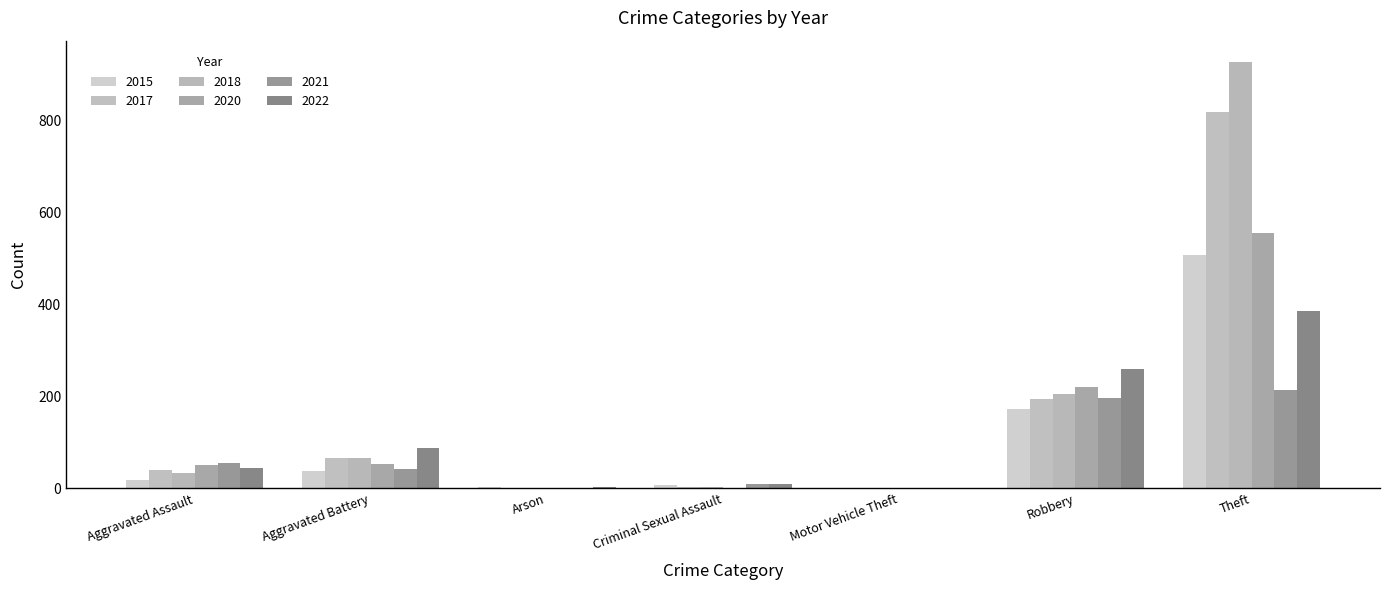

How many distinct data groups are displayed?

6